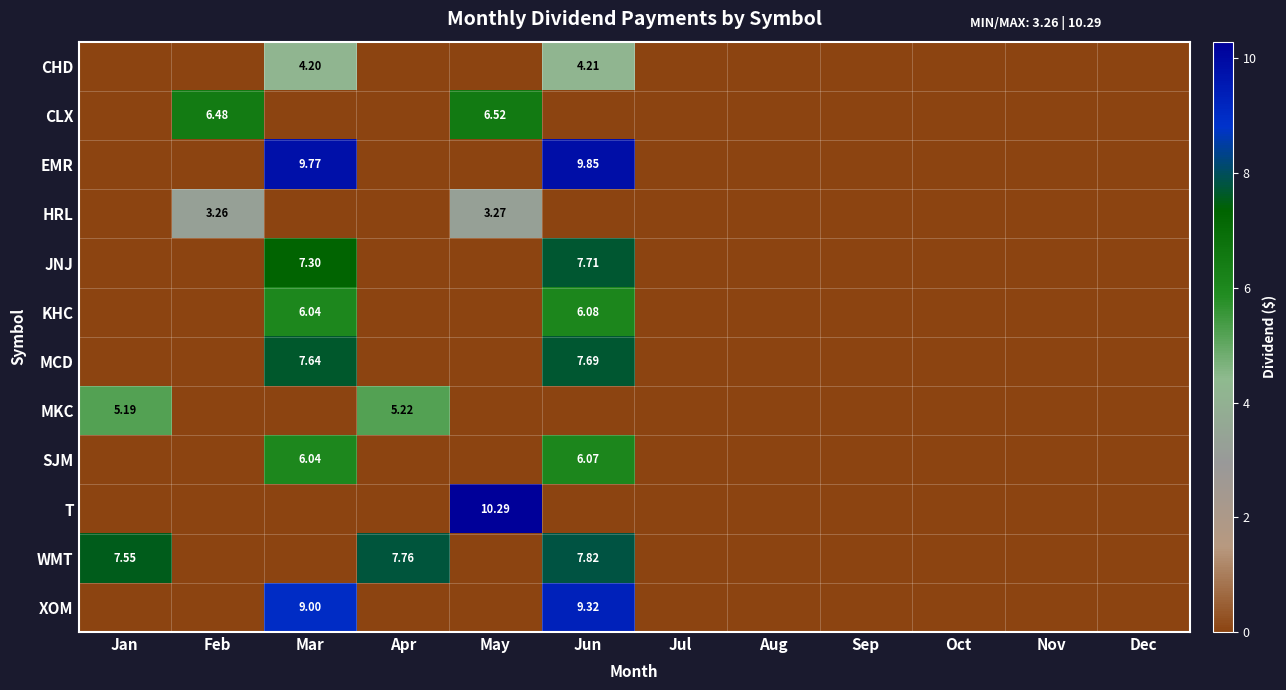

Rank the categories by JNJ value from lowest to highest.

Jan, Feb, Apr, May, Jul, Aug, Sep, Oct, Nov, Dec, Mar, Jun